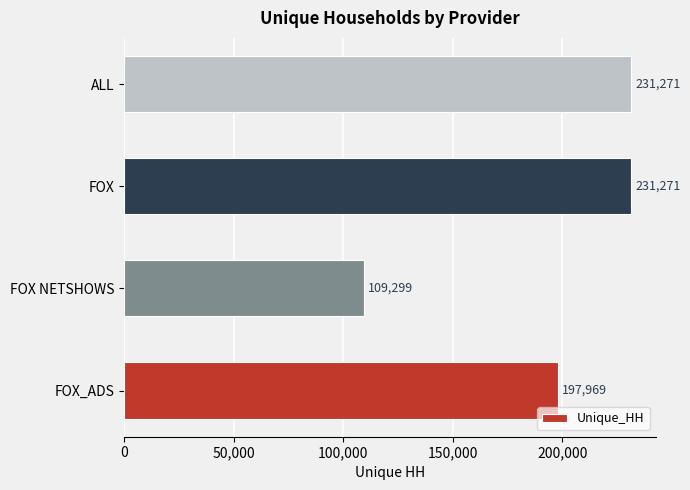

What is the smallest value displayed?

109299.3